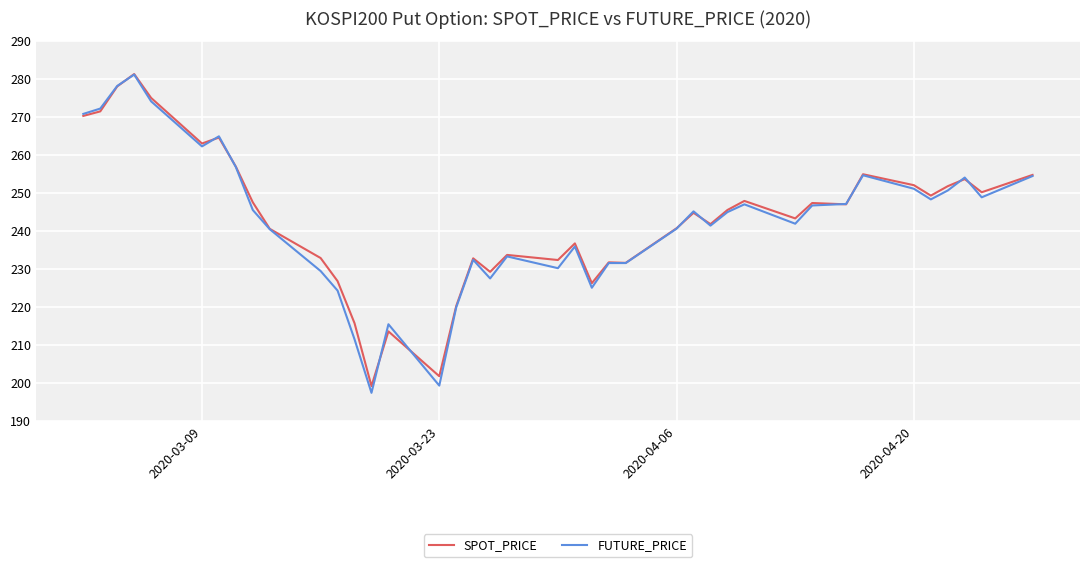

What is the smallest value displayed?

197.5